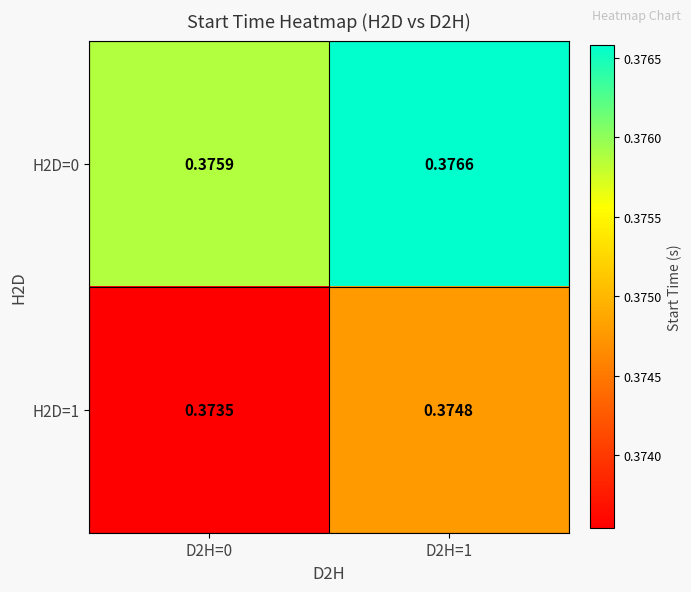

Rank the series at D2H=0 from highest to lowest value.

H2D=0, H2D=1